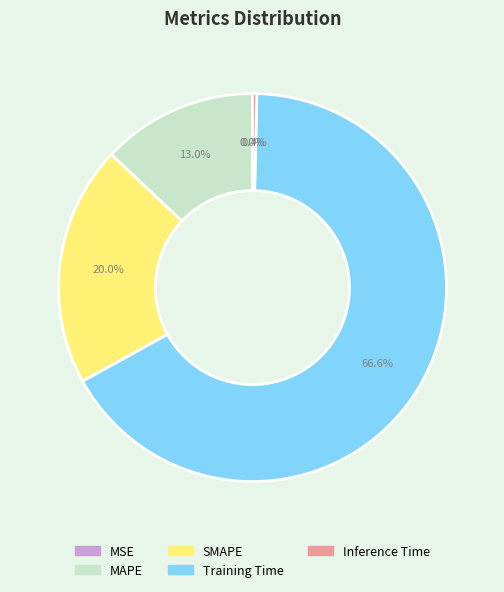

Which slice represents more than half of the pie?

Training Time